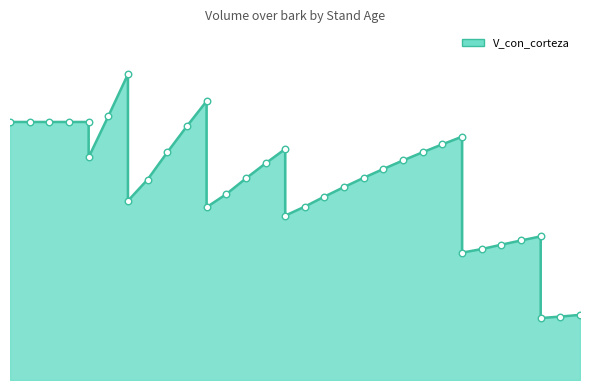

What is the change in value from 5 to 80?

-43.4